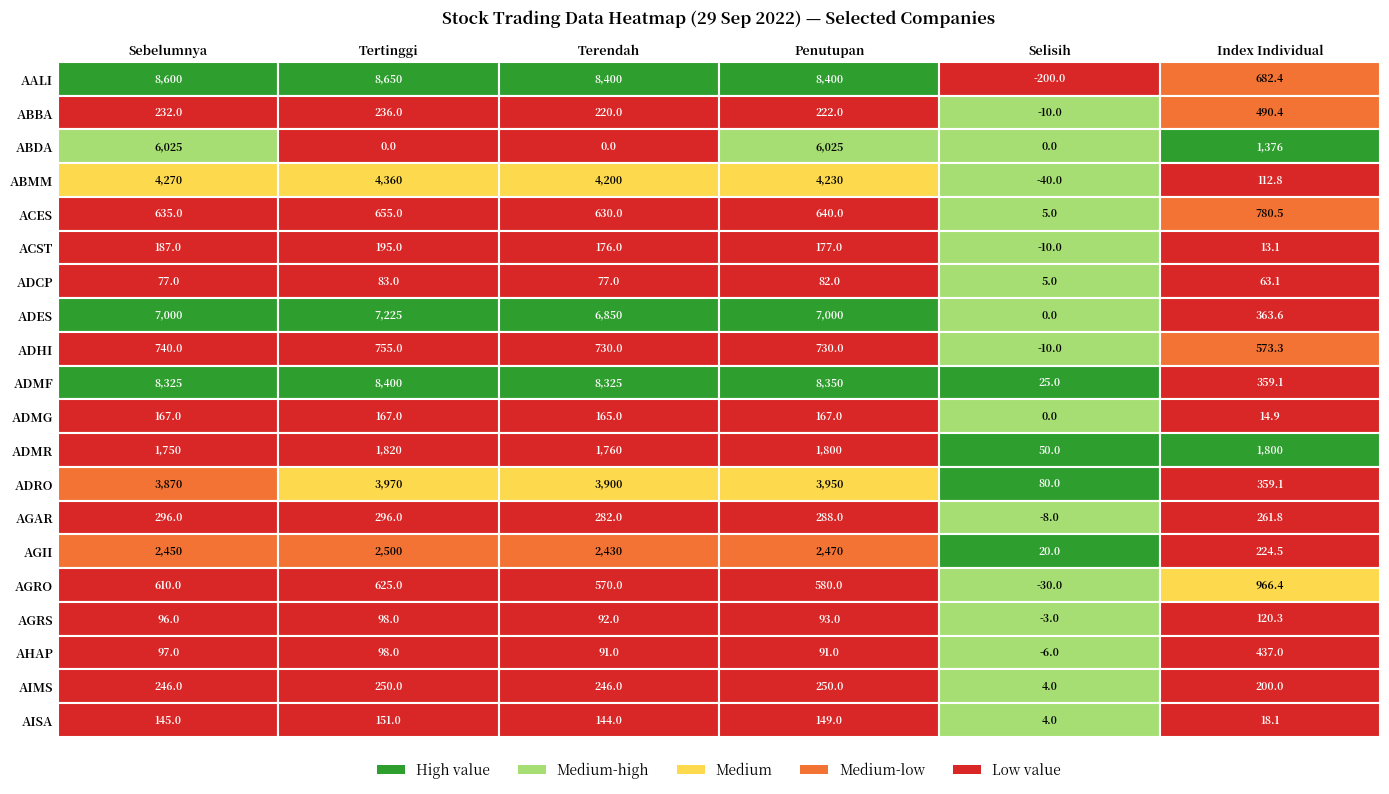

The ADES series shows 7000.0 at ABMM. True or false?

True